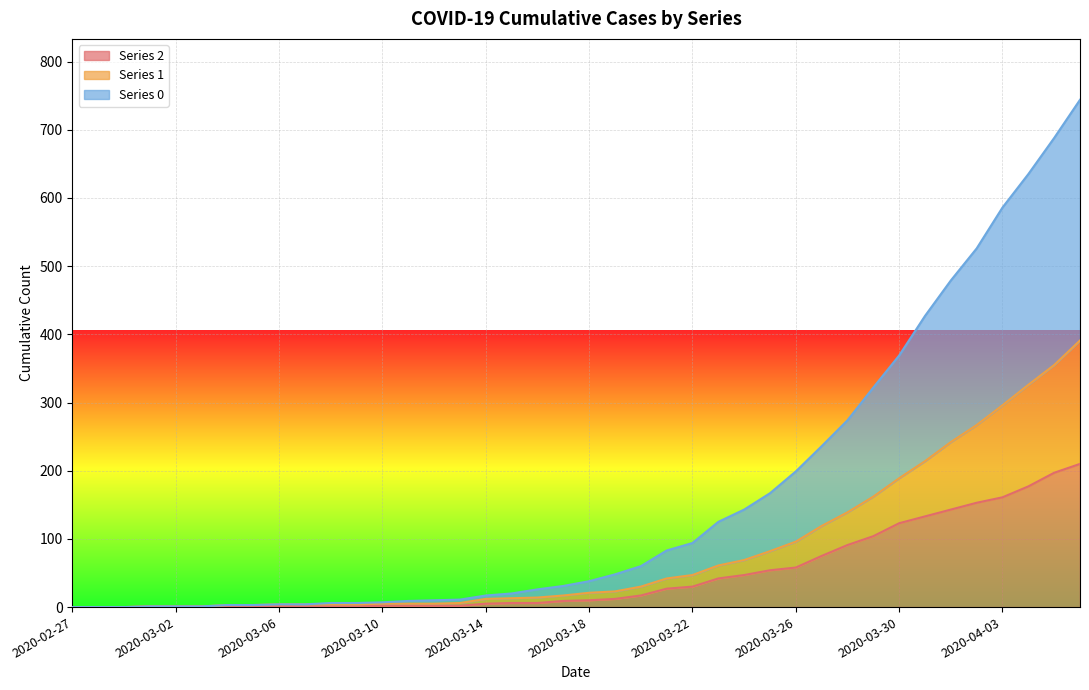

Reading left to right, extract all data points from this chart.

2: 0	0	0	1	1	1	1	1	2	1	1	1	2	2	2	2	5	6	6	9	10	12	17	27	30	42	47	54	58	75	91	104	123	133	143	153	161	177	197	210
1: 0	0	0	1	1	1	3	3	4	4	4	4	5	5	5	6	12	13	14	17	21	23	30	42	47	61	69	82	96	119	139	162	189	214	242	267	296	326	355	391
0: 0	0	0	1	1	1	3	3	4	4	6	6	7	9	10	11	17	20	26	31	38	48	60	83	94	125	143	167	199	236	274	322	369	427	479	526	586	635	688	744